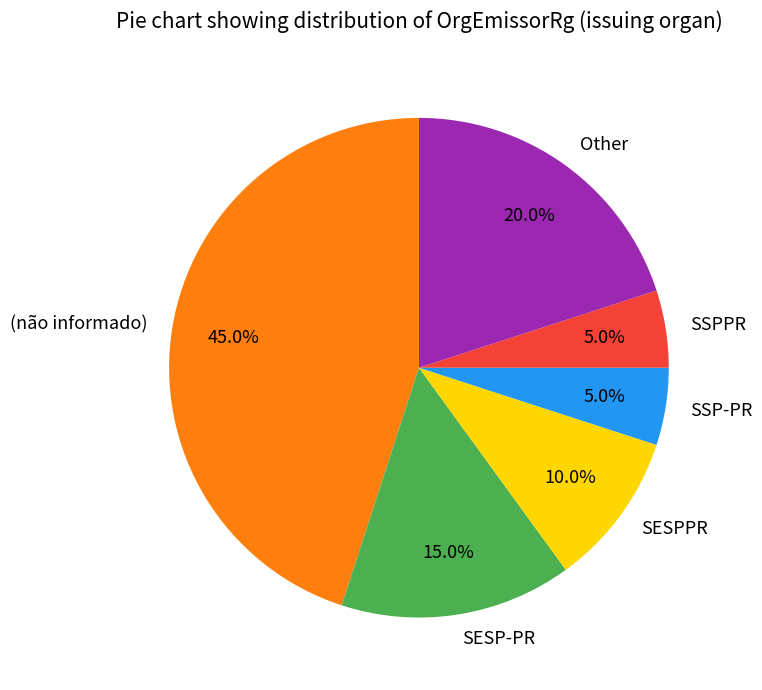

To the nearest percent, what is the difference between the SESPPR and SSP-PR slice percentages?

5%